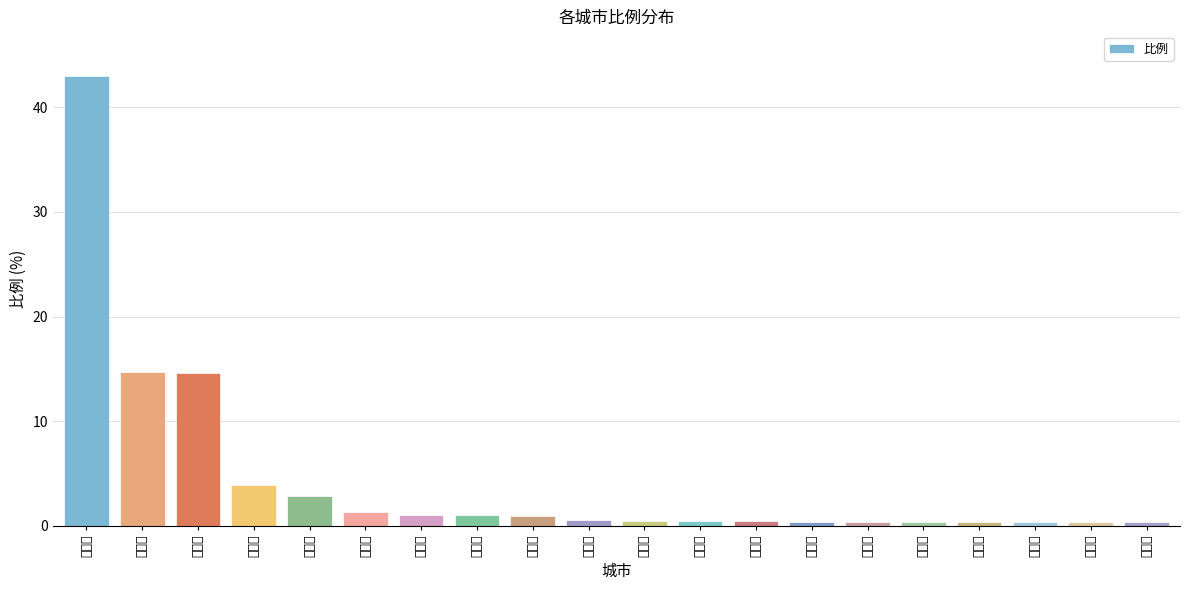

The chart shows a value of 0.4 at 清远市. True or false?

True